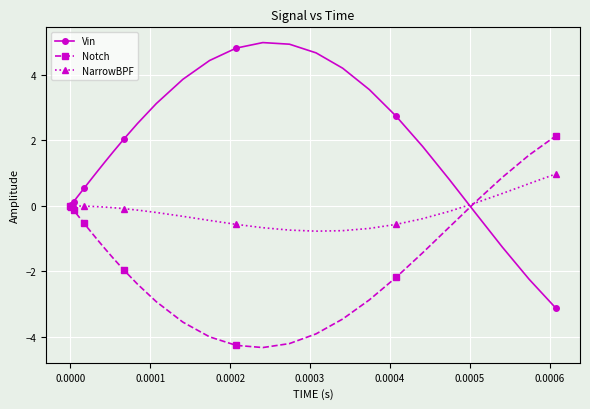

What is the average value of the Vin series?

1.2